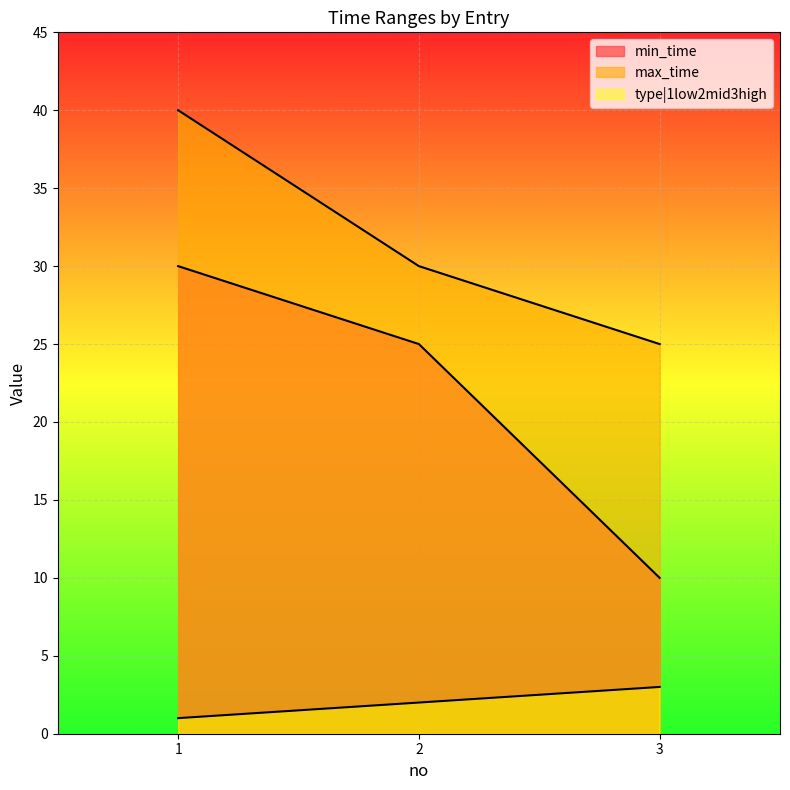

Which series changed the most between 1 and 3?

min_time